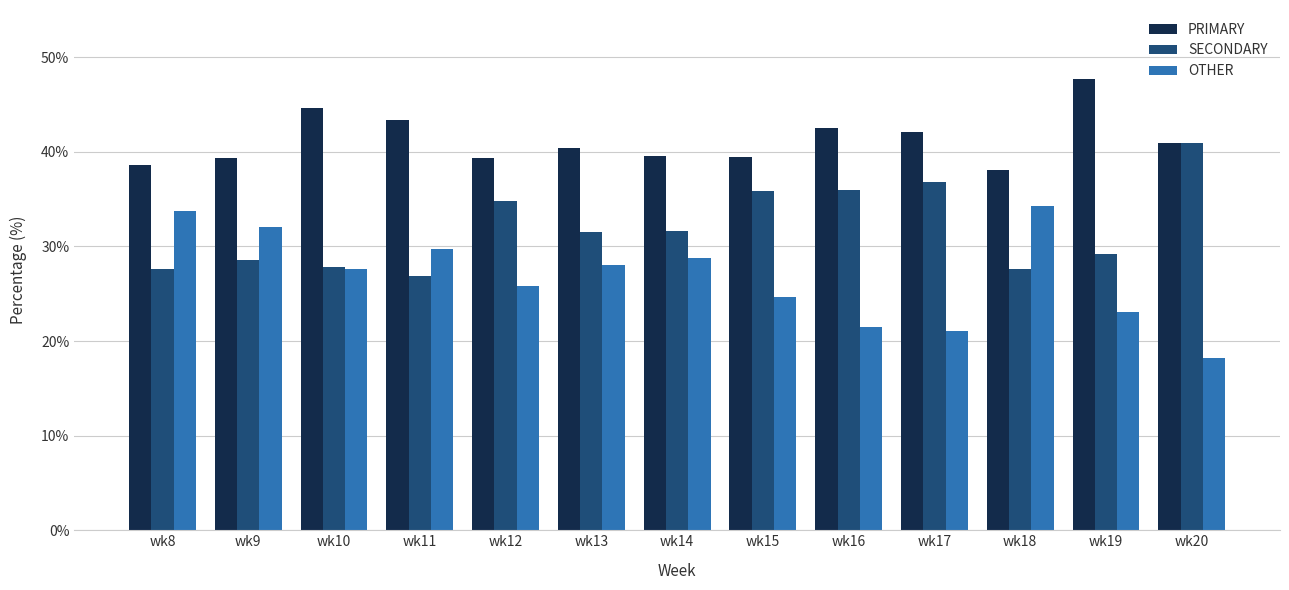

Which category has the lowest value in the SECONDARY series?

wk11